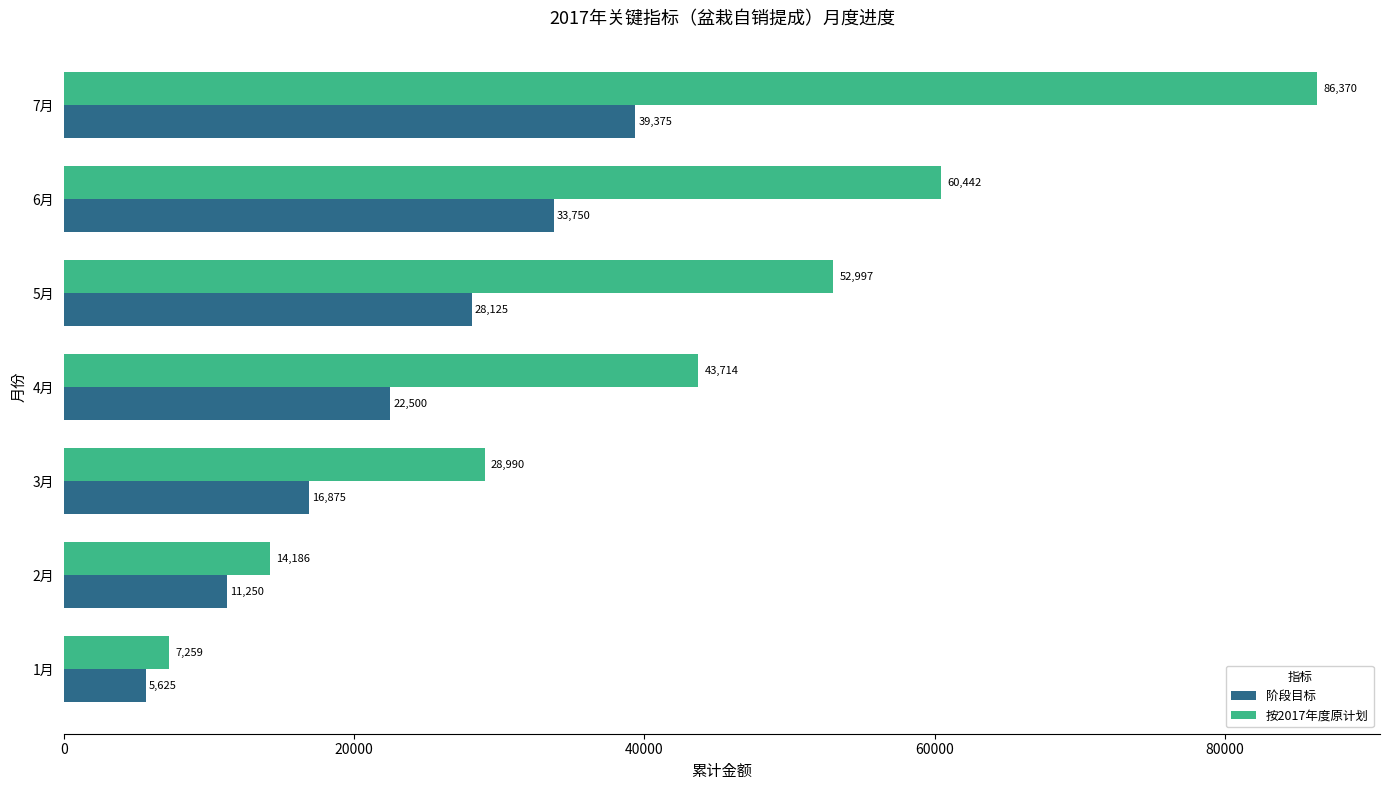

What is the difference between the second highest and minimum values in the 阶段目标 series?

28125.0